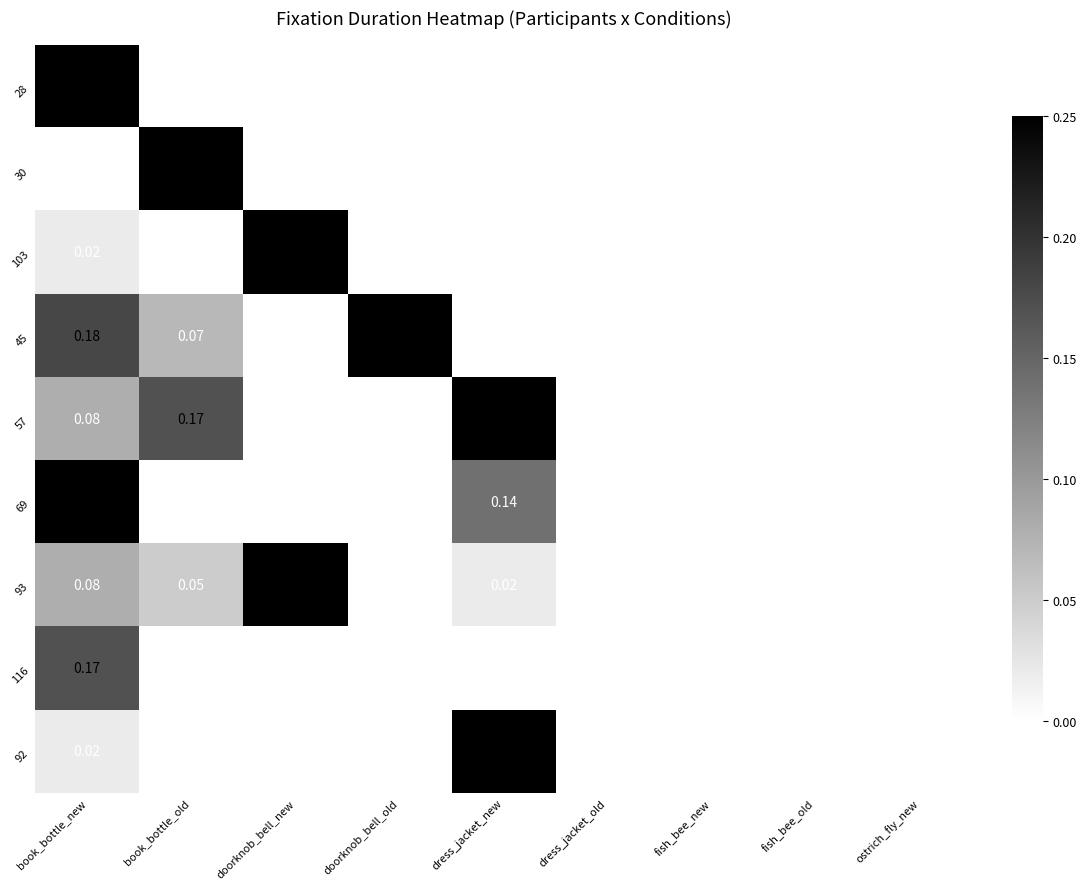

What is the difference between the highest and lowest values at doorknob_bell_old?

0.2